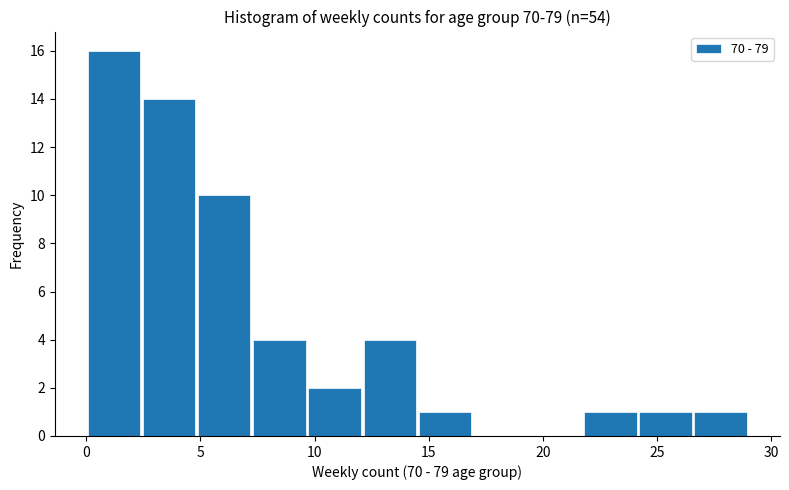

Over which range of the x-axis is the bar tallest?

0.0 to 2.5